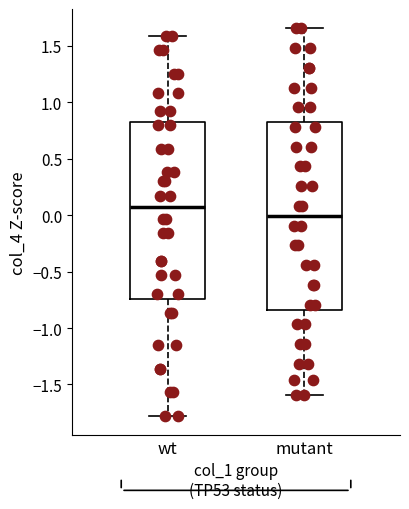

Reading left to right, transcribe this box plot: for each box, give where its median line is, the range the box spans, and where its two whiskers end, as read against the y-axis. The values are not printed on the chart, so give them approximately, as read against the axis.

wt: median 0.05, box -0.75 to 0.85, whiskers -1.80 to 1.60
mutant: median 0.00, box -0.85 to 0.85, whiskers -1.60 to 1.65